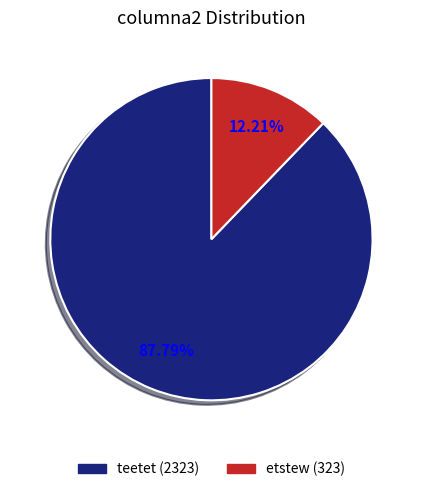

How much of the chart is everything except etstew?

87.8%